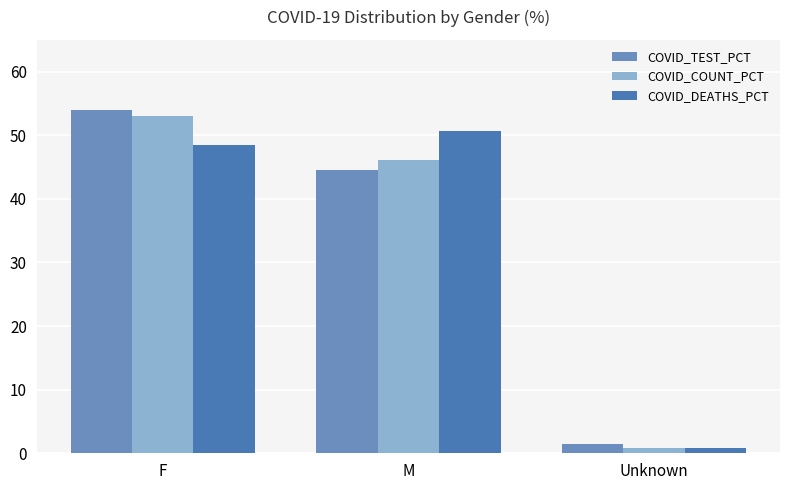

Rank the categories by COVID_TEST_PCT value from highest to lowest.

F, M, Unknown